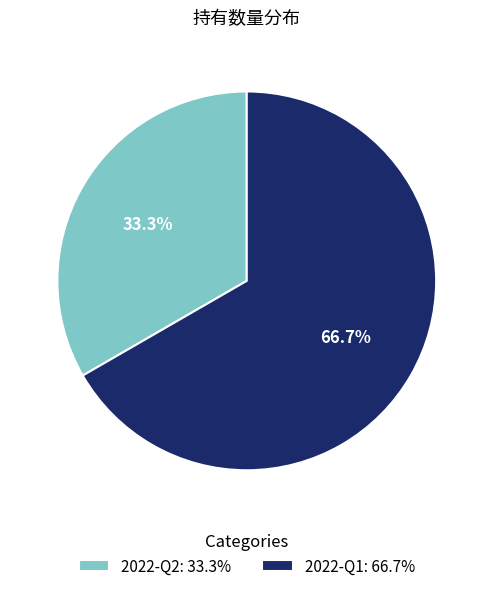

To the nearest percent, what portion does 2022-Q2 represent?

33%